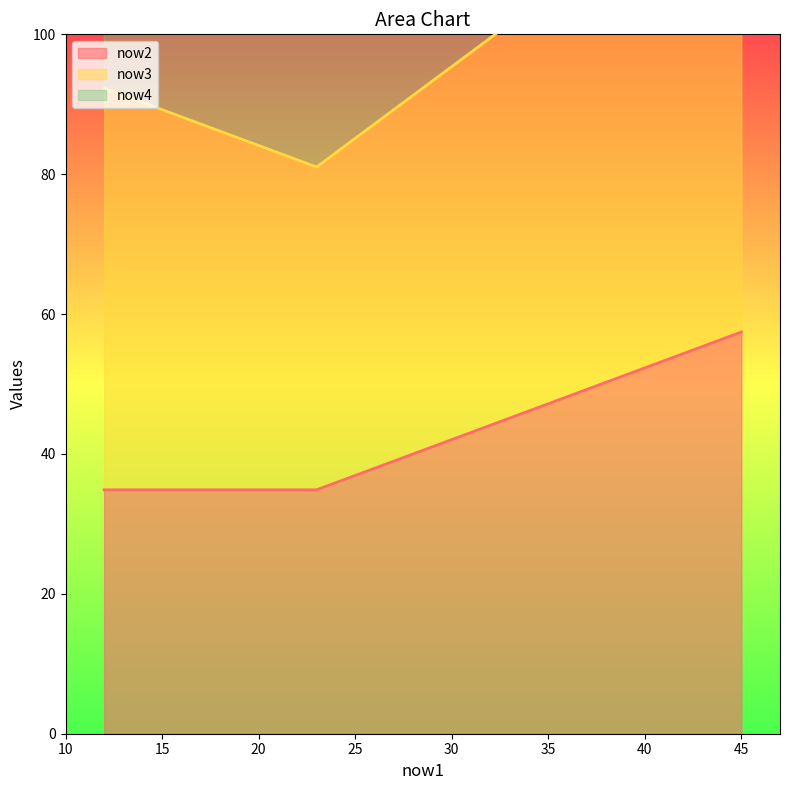

True or false: now2 and now3 intersect in this chart.

False